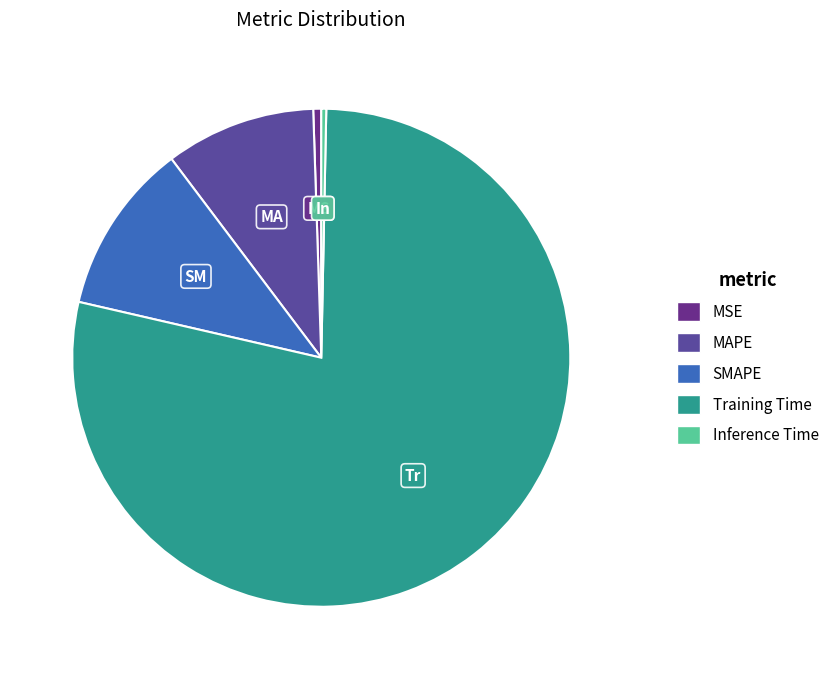

Which category has the smallest portion of the pie?

Inference Time